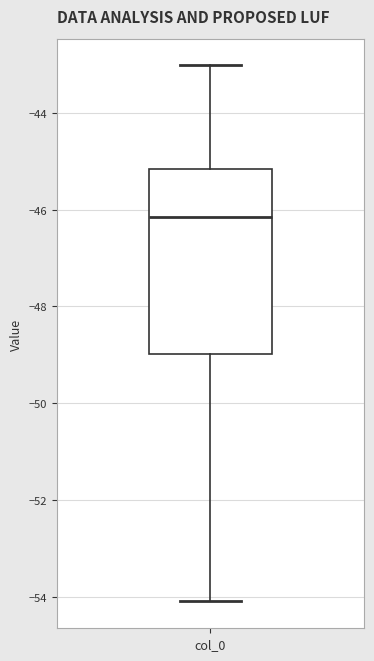

Transcribe this box plot: give where the median line is, the range the box spans, and where the two whiskers end, as read against the y-axis. The values are not printed on the chart, so give them approximately, as read against the axis.

median -46.2, box -49.0 to -45.2, whiskers -54.2 to -43.0